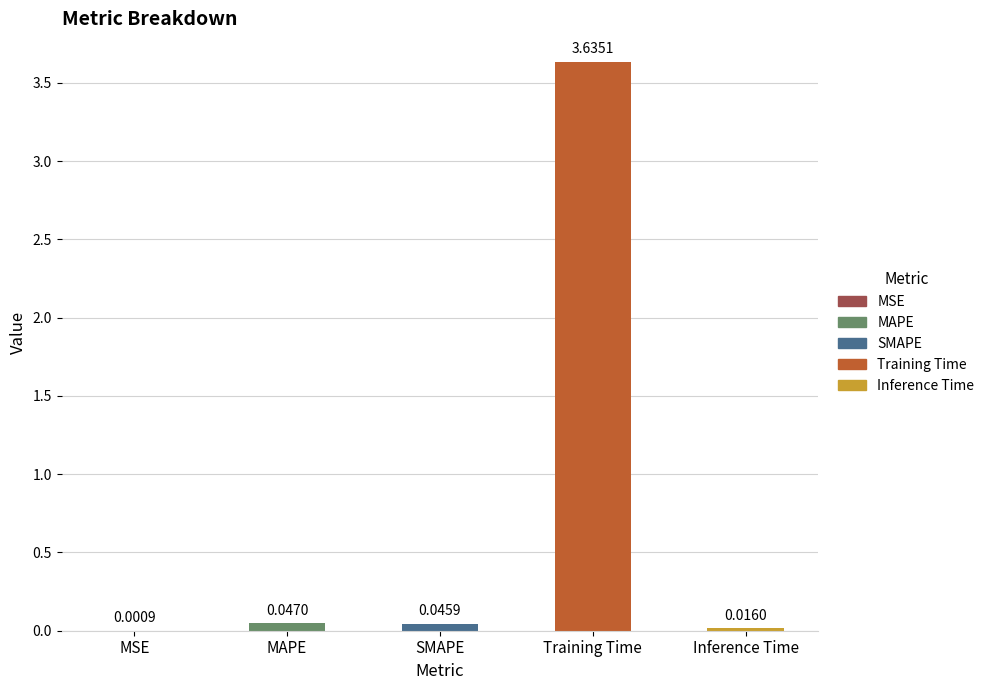

Between Inference Time and SMAPE, which is larger?

SMAPE